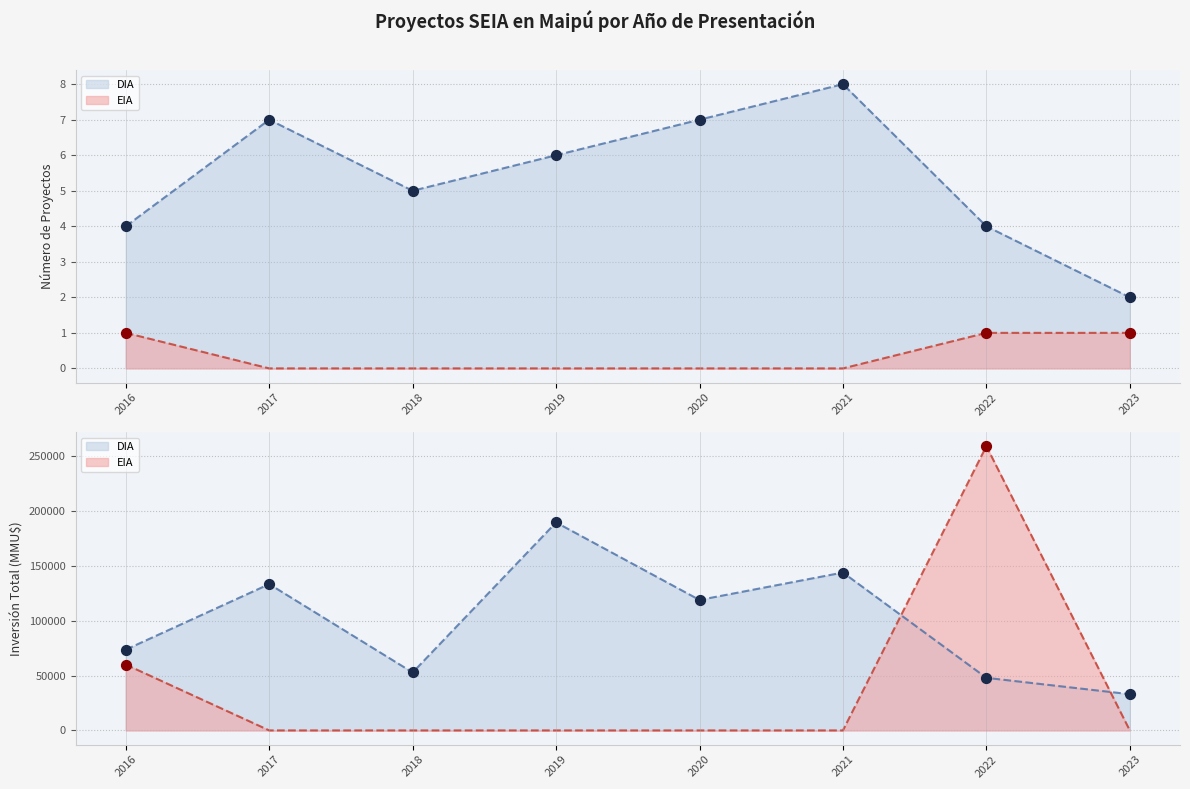

What is the total value across all series at 2022?

5